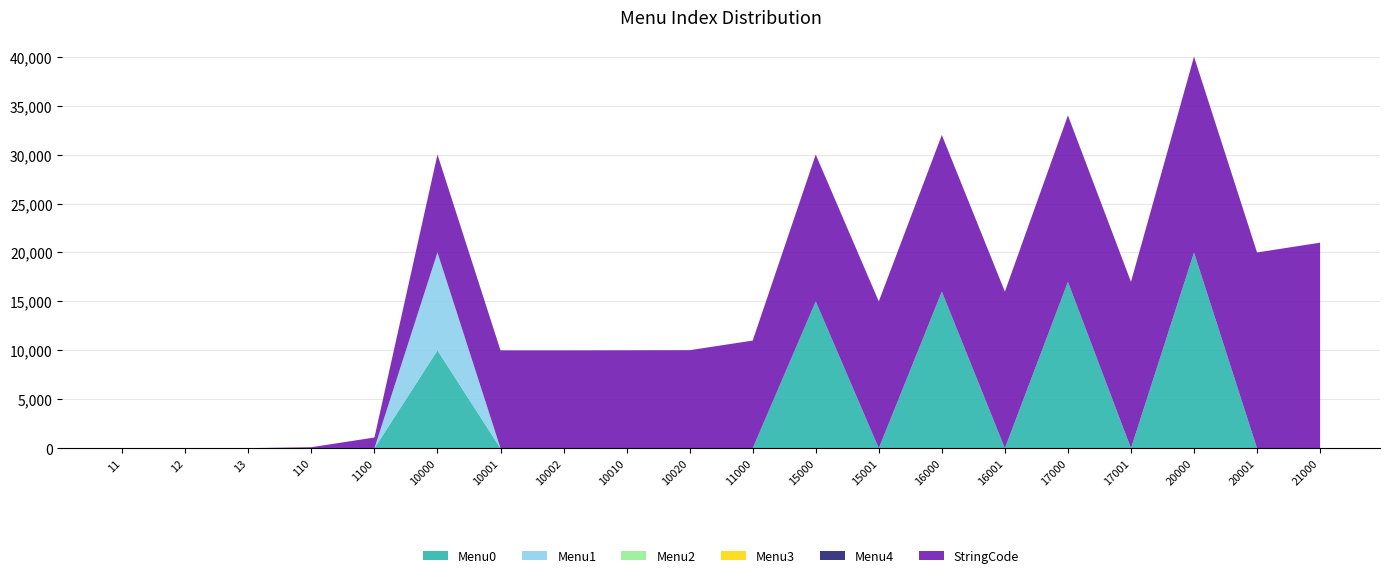

Reading left to right, list all the values displayed in this chart.

Menu0: 11=0	12=0	13=0	110=0	1100=0	10000=10001	10001=0	10002=0	10010=0	10020=0	11000=0	15000=15001	15001=0	16000=16001	16001=0	17000=17001	17001=0	20000=20001	20001=0	21000=0
Menu1: 11=0	12=0	13=0	110=0	1100=0	10000=10002	10001=0	10002=0	10010=0	10020=0	11000=0	15000=0	15001=0	16000=0	16001=0	17000=0	17001=0	20000=0	20001=0	21000=0
Menu2: 11=0	12=0	13=0	110=0	1100=0	10000=0	10001=0	10002=0	10010=0	10020=0	11000=0	15000=0	15001=0	16000=0	16001=0	17000=0	17001=0	20000=0	20001=0	21000=0
Menu3: 11=0	12=0	13=0	110=0	1100=0	10000=0	10001=0	10002=0	10010=0	10020=0	11000=0	15000=0	15001=0	16000=0	16001=0	17000=0	17001=0	20000=0	20001=0	21000=0
Menu4: 11=0	12=0	13=0	110=0	1100=0	10000=0	10001=0	10002=0	10010=0	10020=0	11000=0	15000=0	15001=0	16000=0	16001=0	17000=0	17001=0	20000=0	20001=0	21000=0
StringCode: 11=11	12=12	13=13	110=110	1100=1100	10000=10000	10001=10001	10002=10002	10010=10010	10020=10020	11000=11000	15000=15000	15001=15001	16000=16000	16001=16001	17000=17000	17001=17001	20000=20000	20001=20001	21000=21000